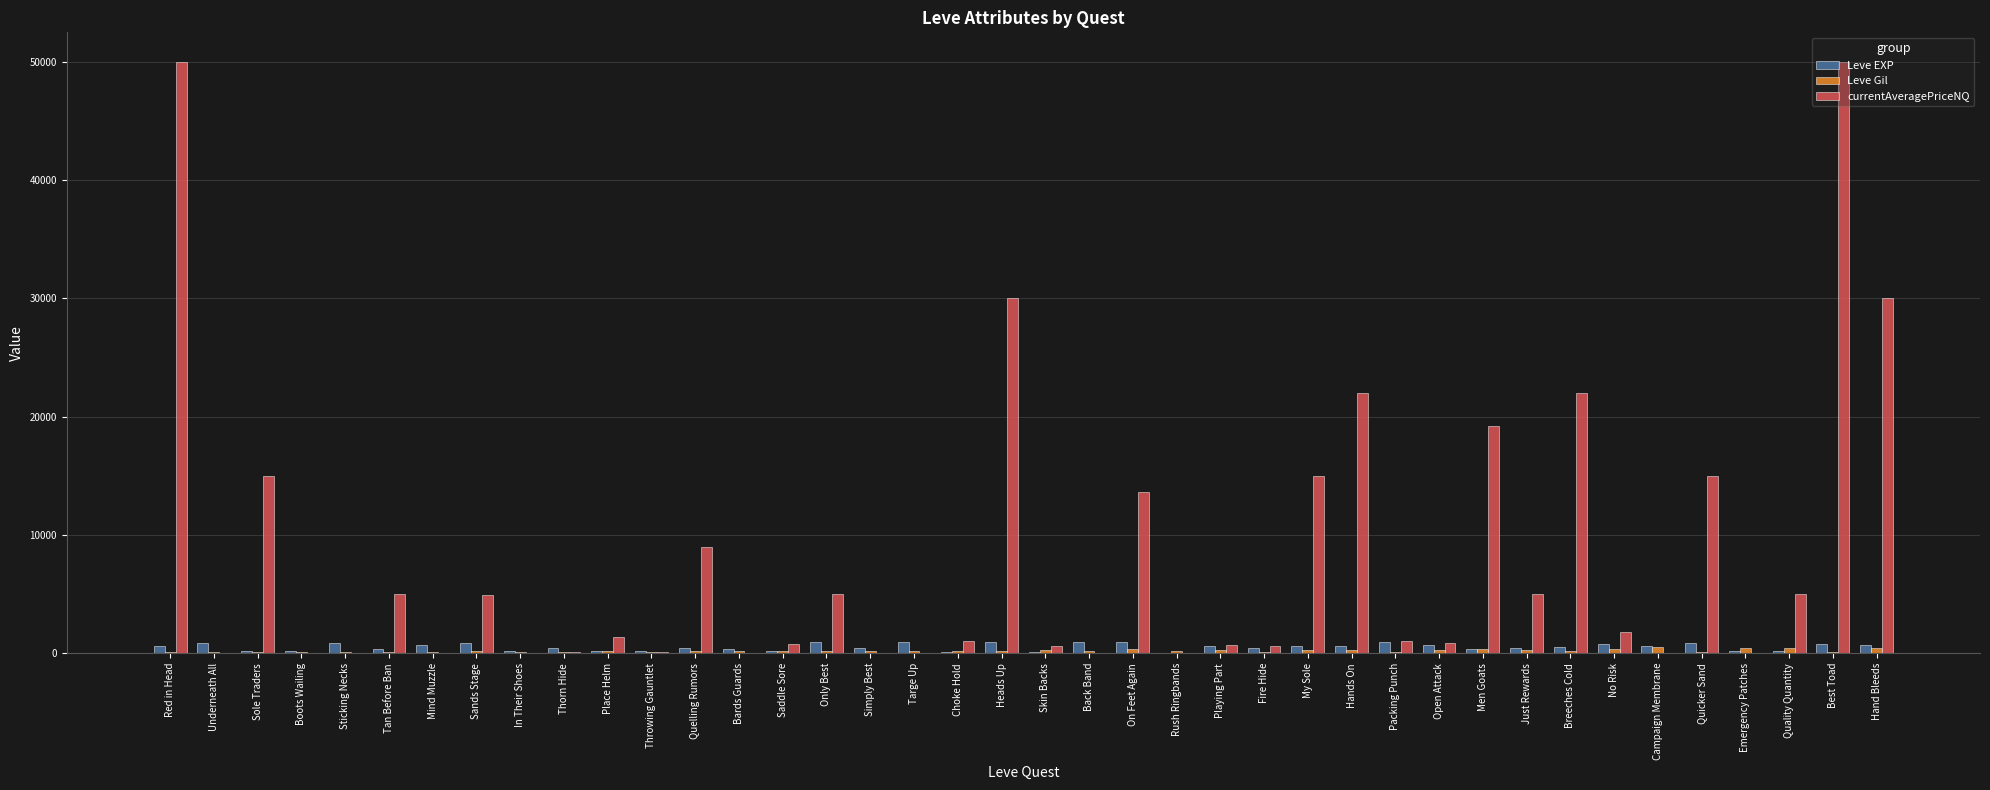

Which series has the largest total across all categories?

currentAveragePriceNQ